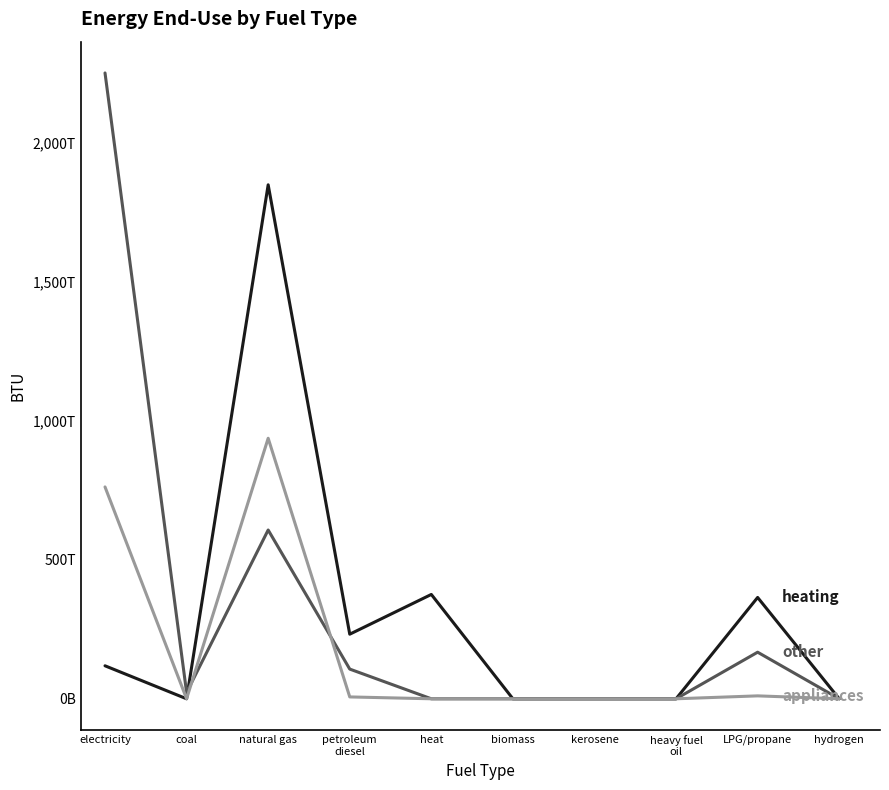

Does the chart have visible grid lines?

No